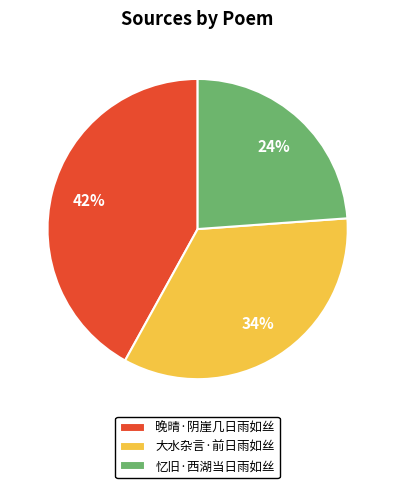

The 大水杂言·前日雨如丝 slice represents 34% of the pie. True or false?

True